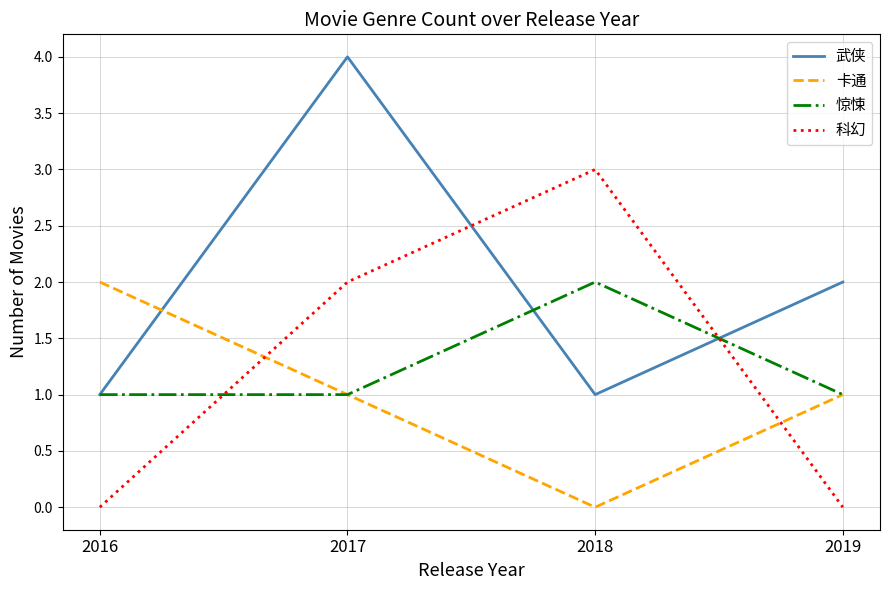

Which series changed the most between 2018 and 2019?

科幻